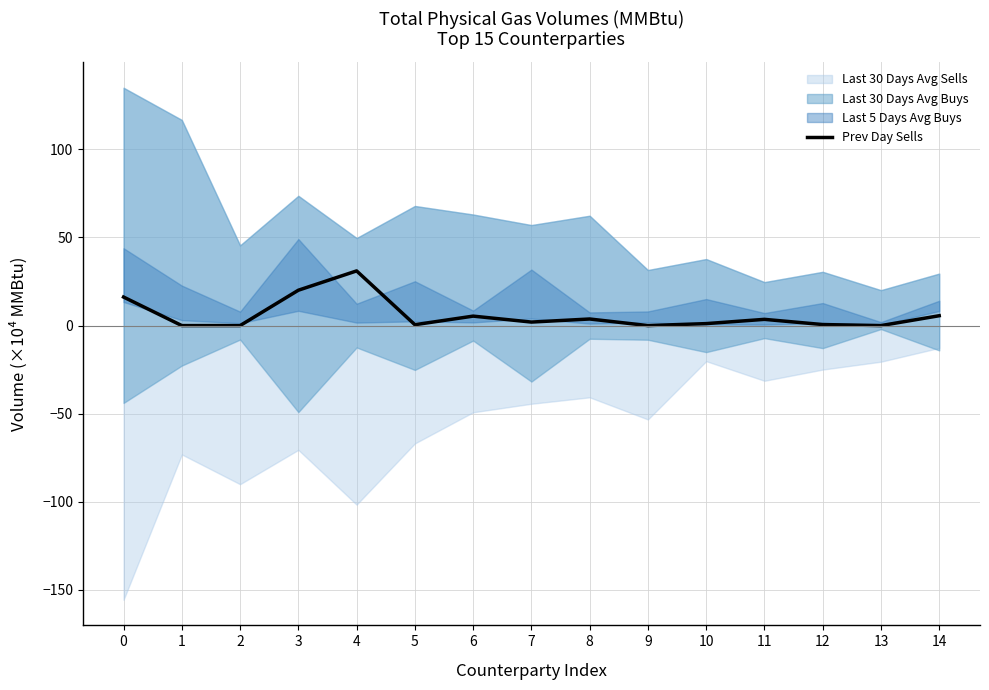

What is the maximum value for Prev Day Sells?

31.0